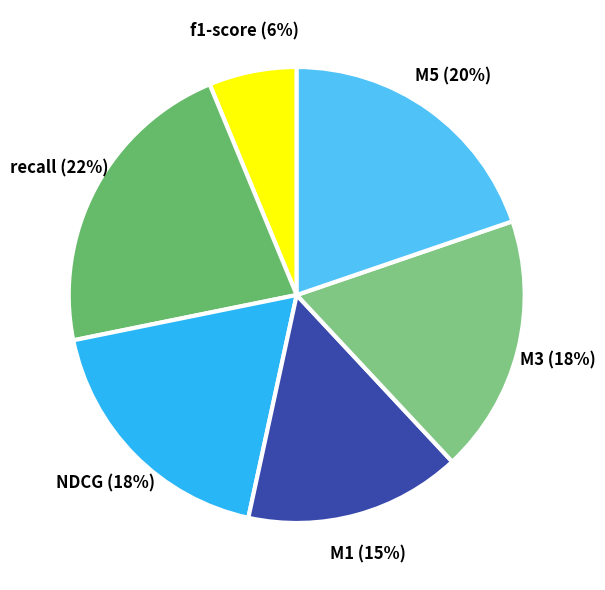

Which category has the smallest portion of the pie?

f1-score